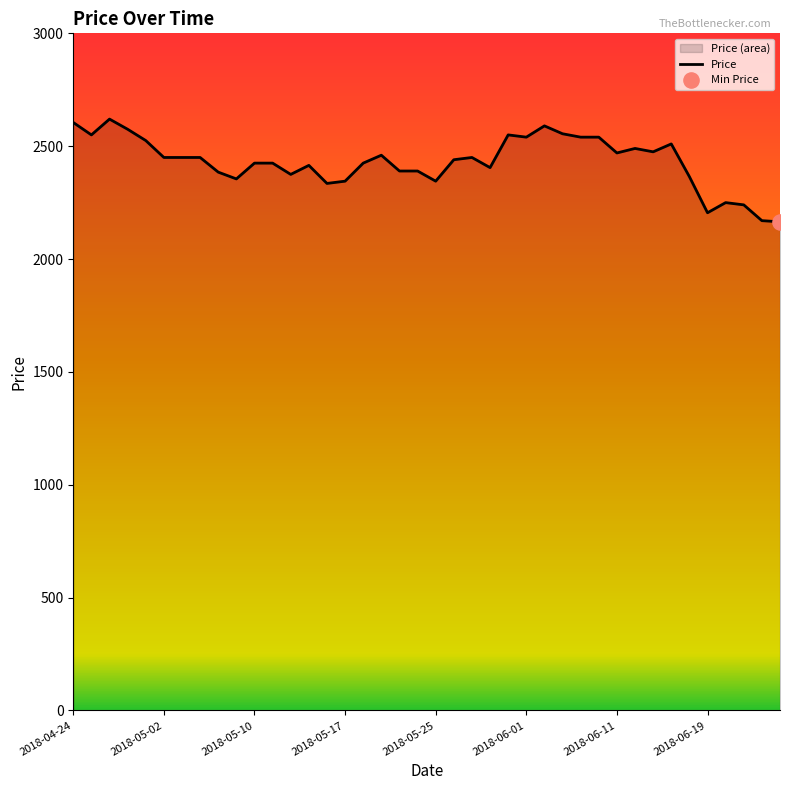

Which has a higher value, 22 or 32?

32